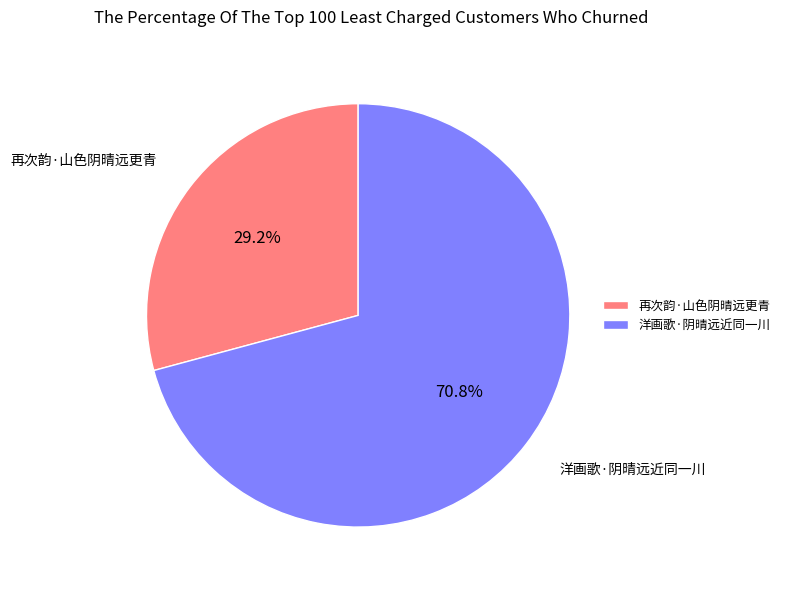

Between 洋画歌·阴晴远近同一川 and 再次韵·山色阴晴远更青, which is larger?

洋画歌·阴晴远近同一川